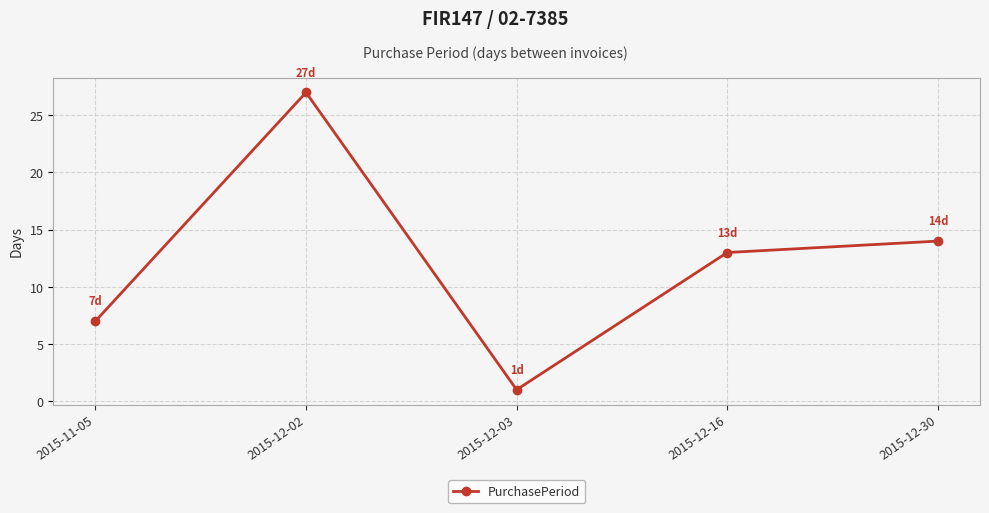

Which label corresponds to the largest value in the chart?

2015-12-02